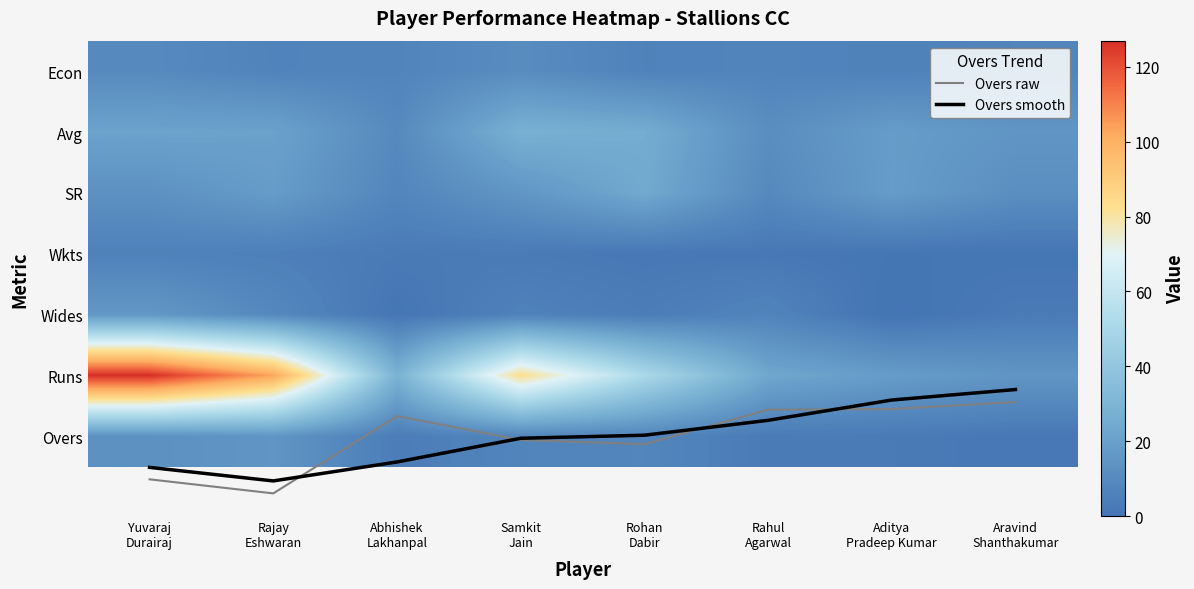

What is the greatest value displayed?

127.0